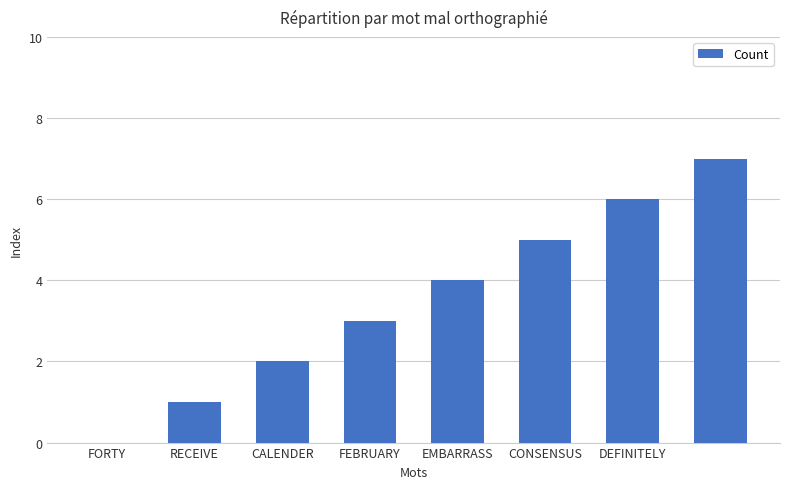

What is the greatest value displayed?

7